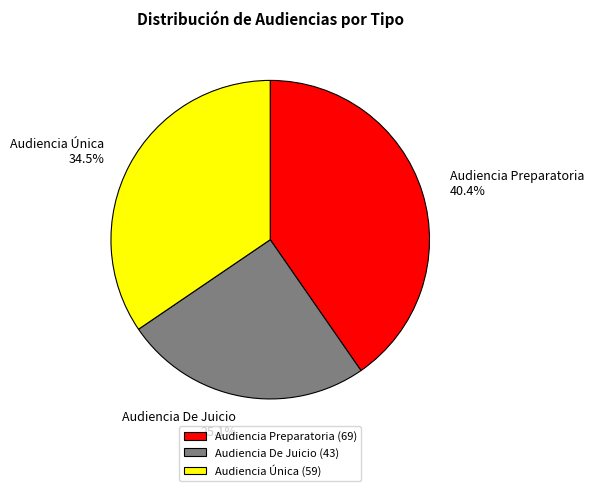

To the nearest percent, what is the combined percentage of Audiencia Única and Audiencia De Juicio?

60%